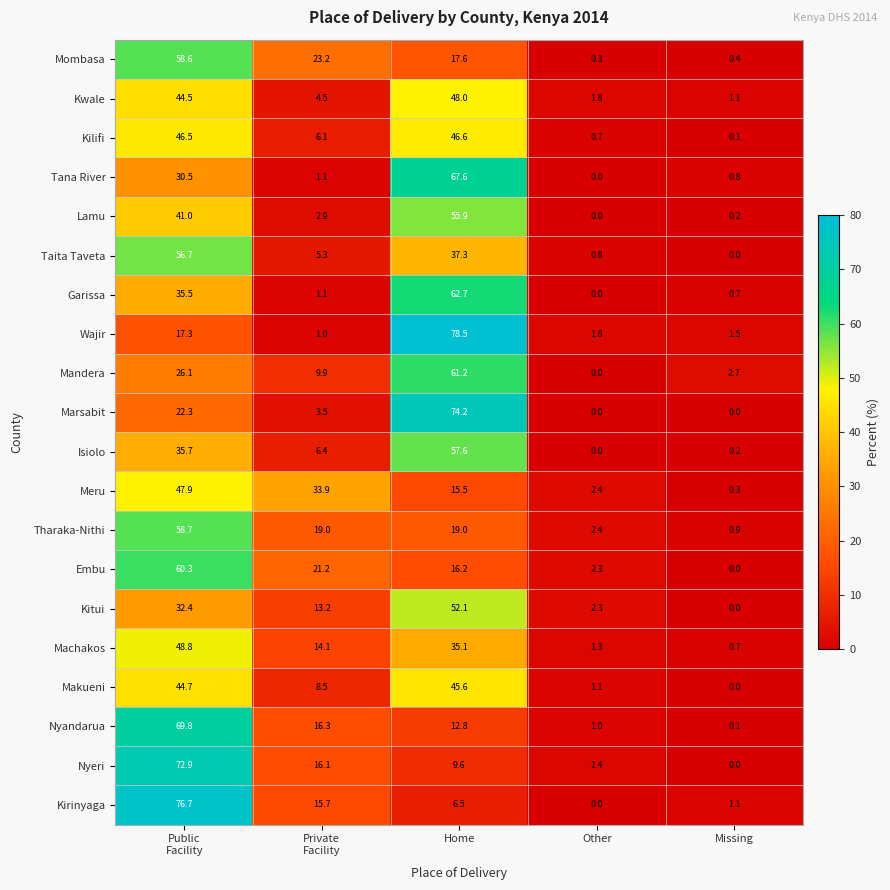

At how many categories does at least one series exceed 6?

3